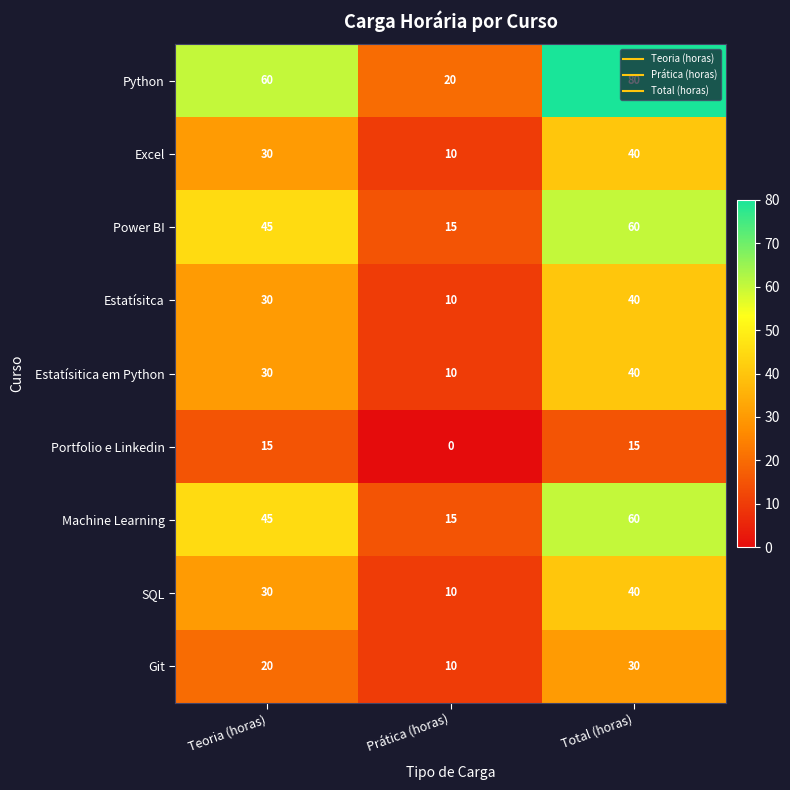

At which category does the chart reach its peak across all series?

Total (horas)